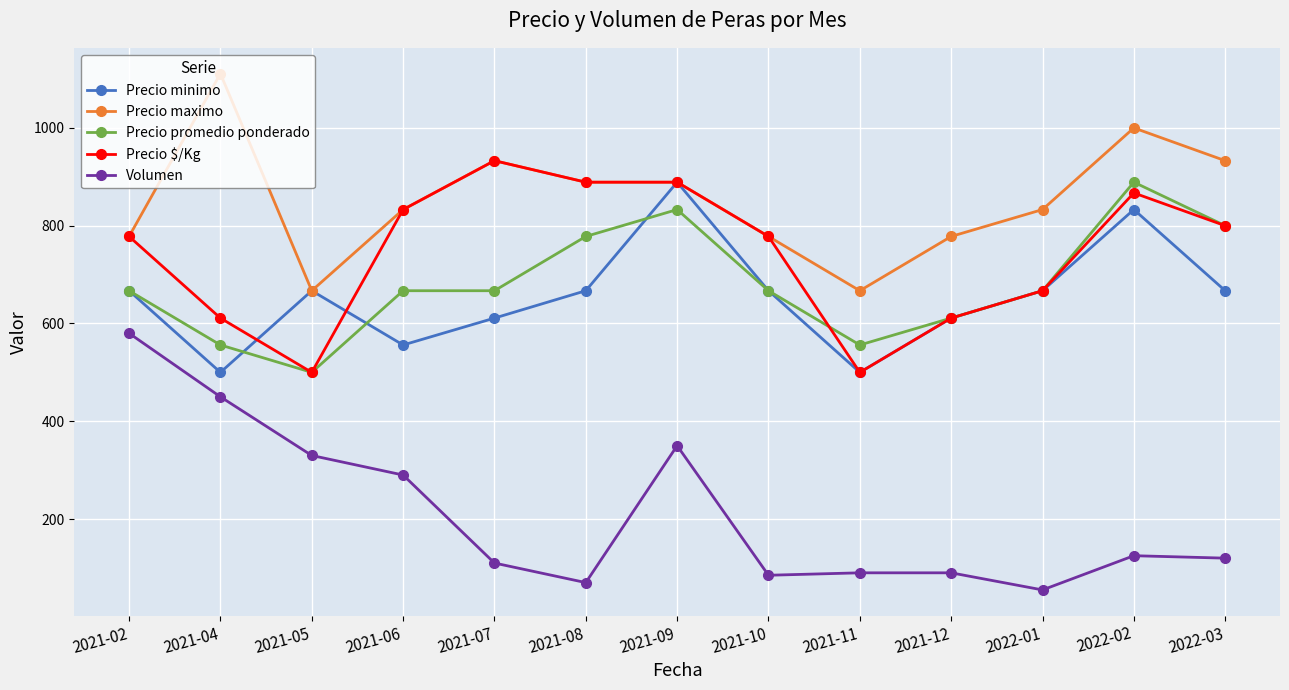

True or false: Volumen and Precio maximo intersect in this chart.

False